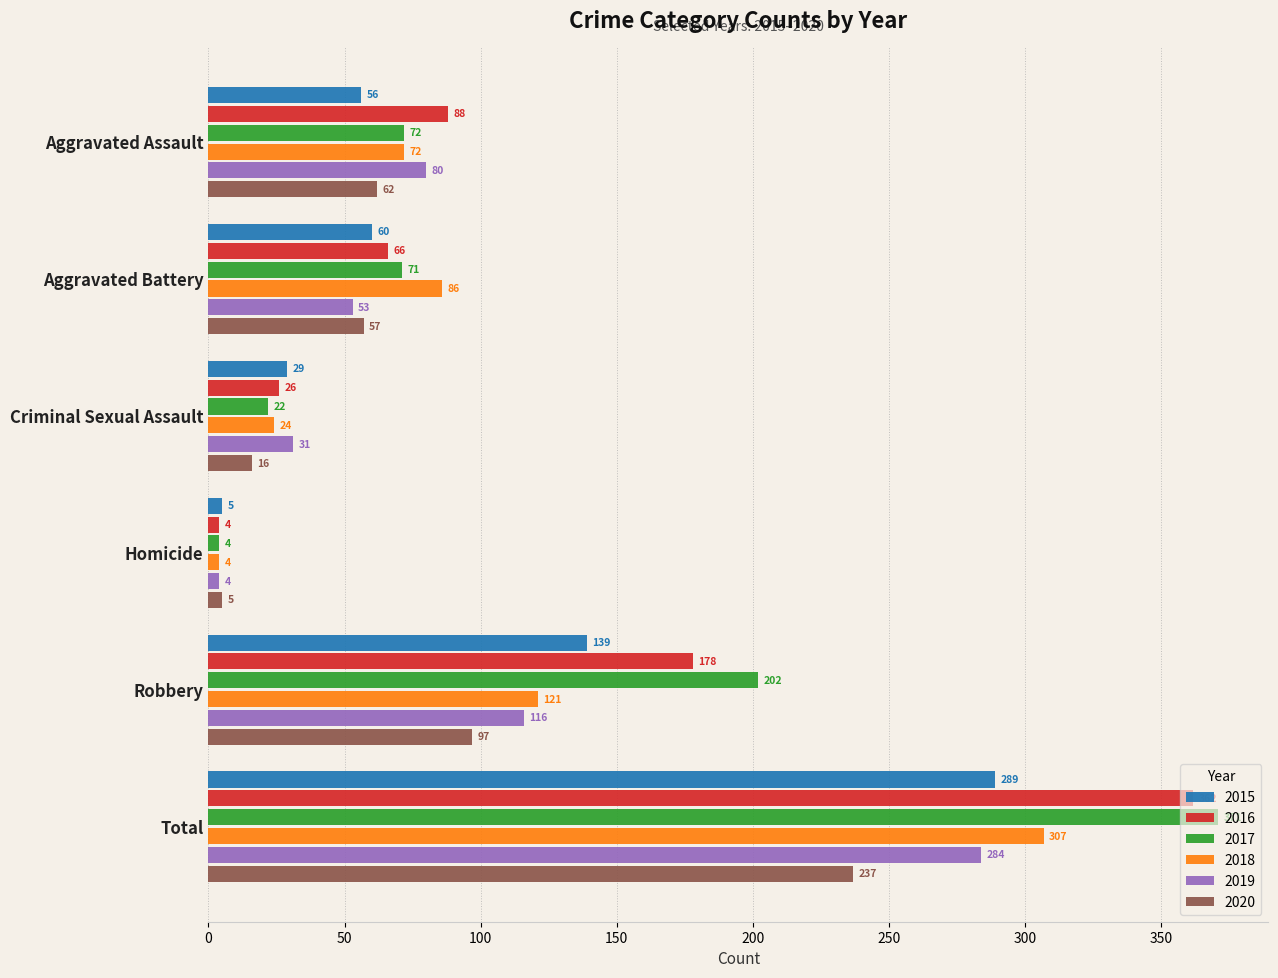

Which series has the widest spread of values?

2017